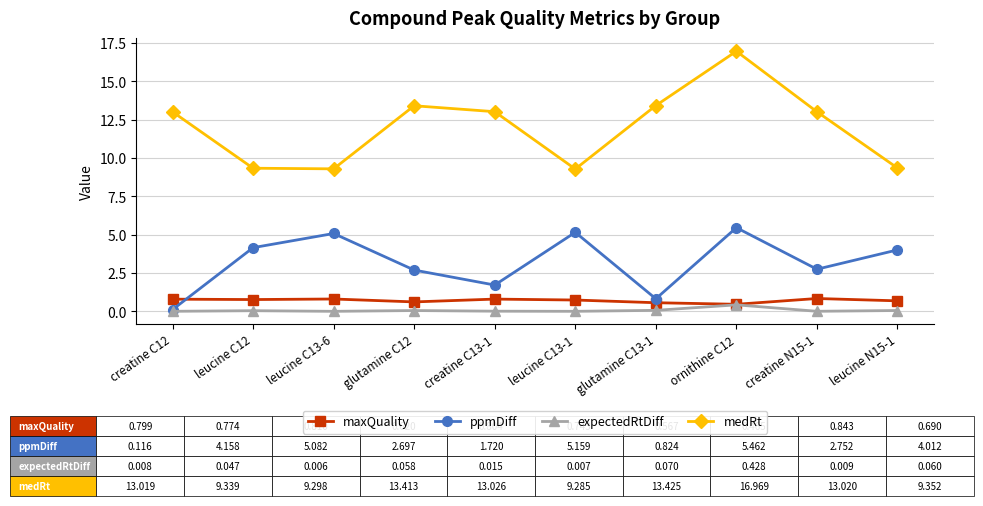

At which label does medRt first exceed 13?

creatine C12